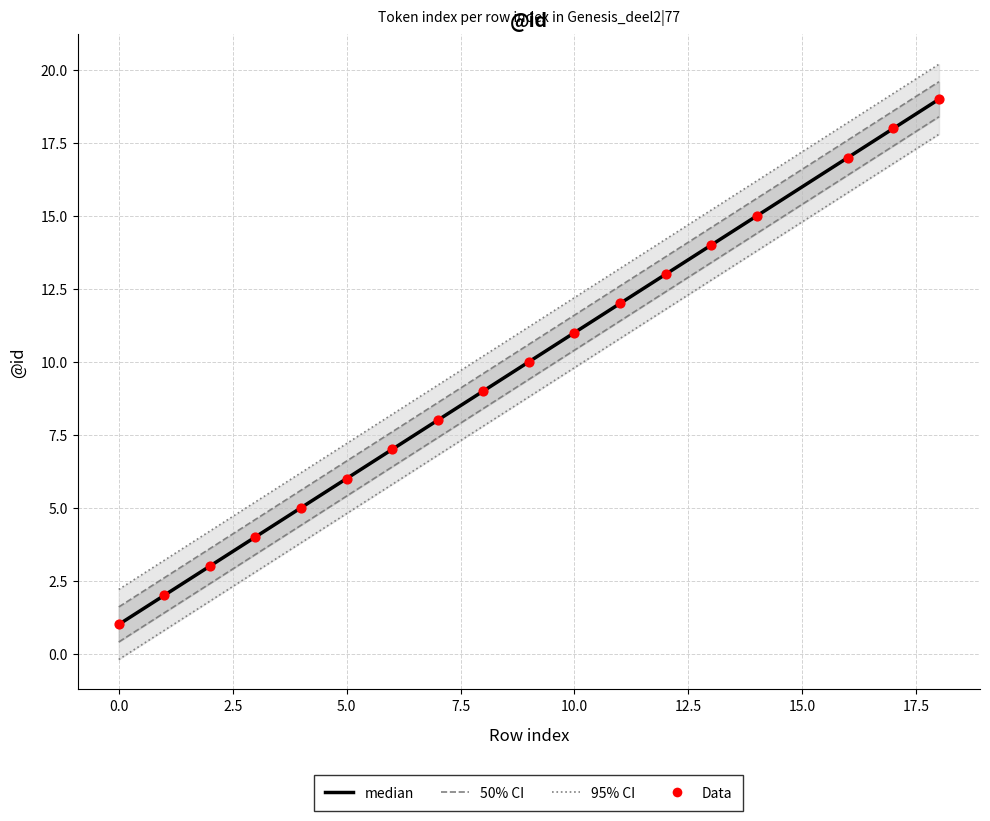

Between 1 and 4, which is larger?

4